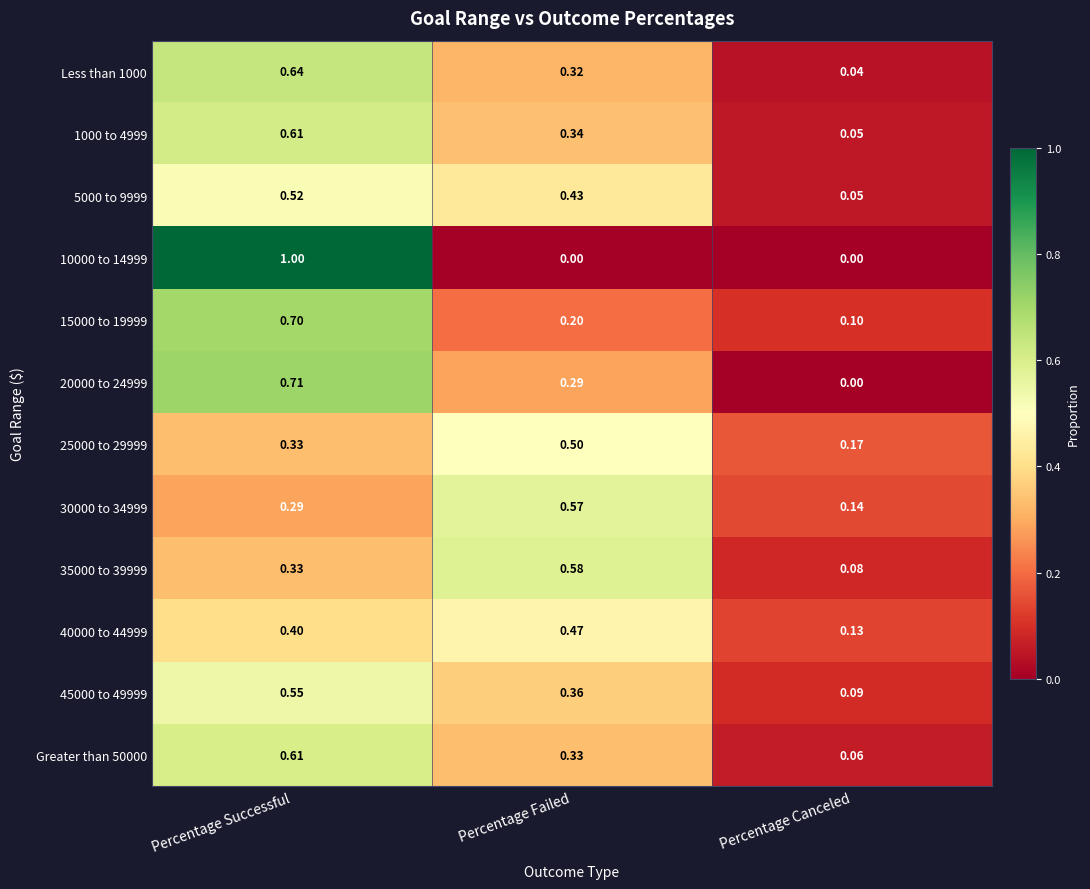

What is the total value across all series at Percentage Failed?

4.4